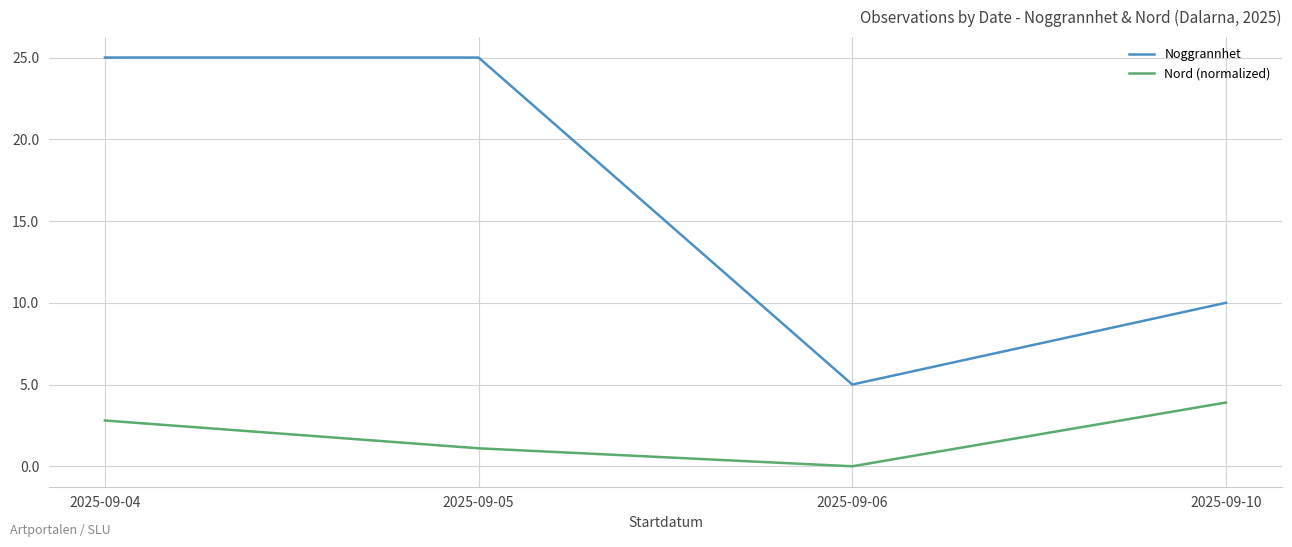

Rank the series by their maximum value, from lowest to highest.

Nord (normalized), Noggrannhet